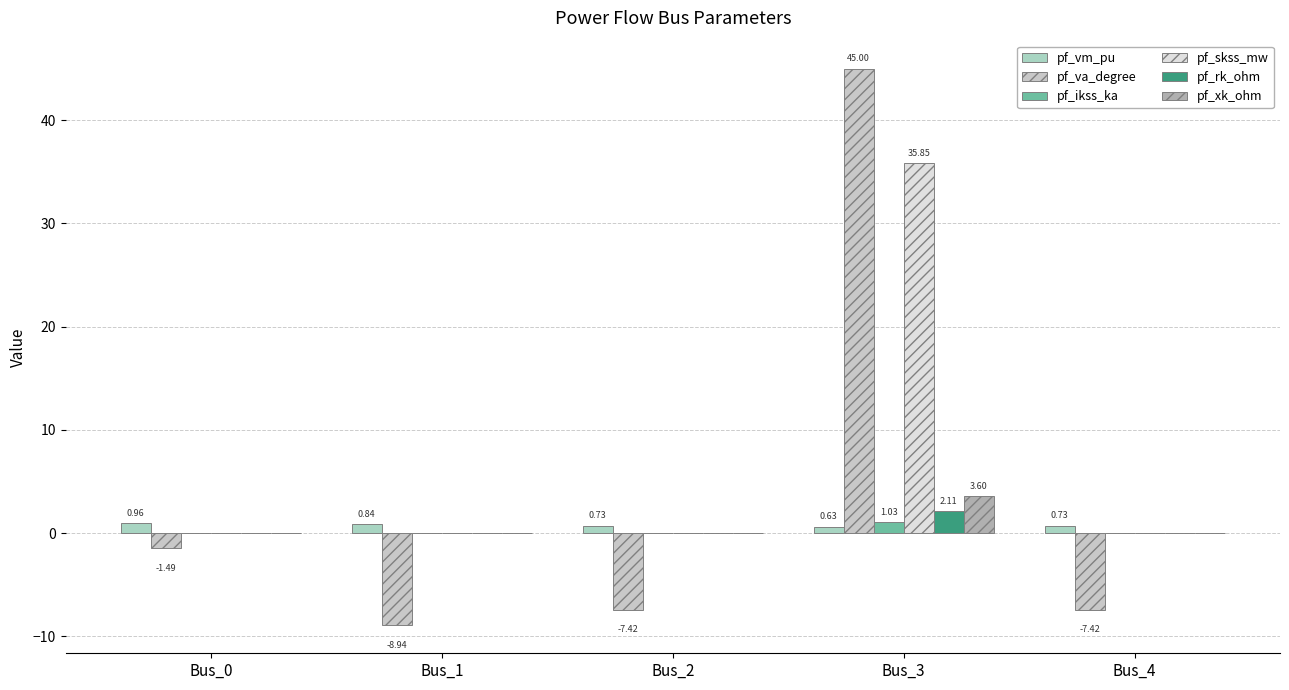

What are all the series names shown in the legend?

pf_vm_pu, pf_va_degree, pf_ikss_ka, pf_skss_mw, pf_rk_ohm, pf_xk_ohm